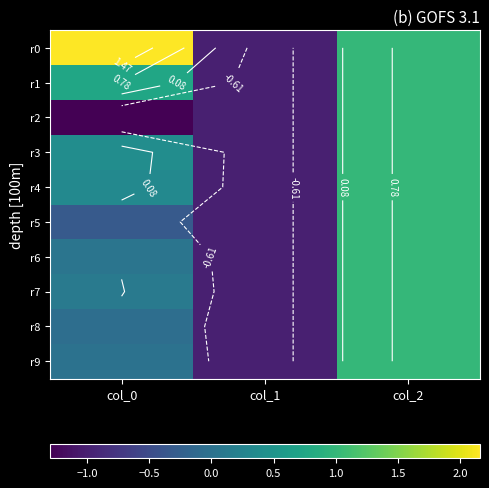

What is the highest value of the r5 series?

1.0